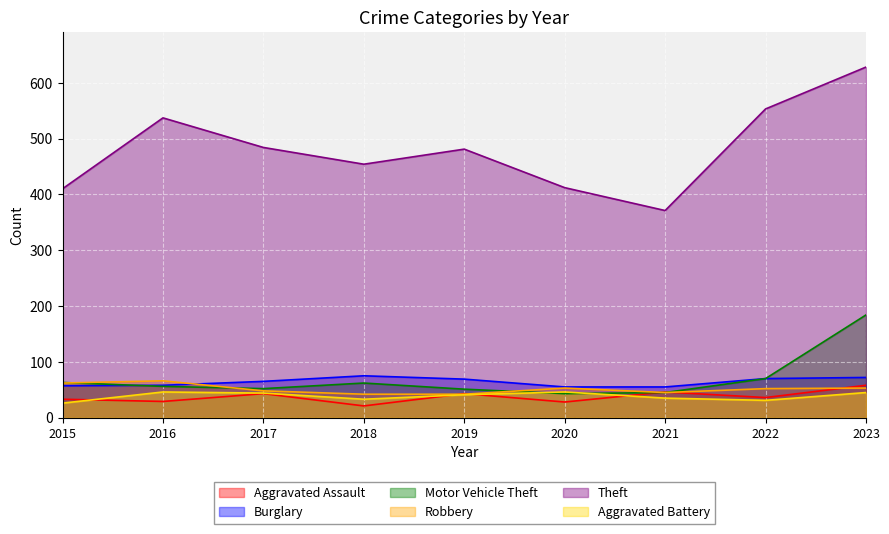

List the series in order of their peak value, highest first.

Theft, Motor Vehicle Theft, Burglary, Robbery, Aggravated Assault, Aggravated Battery